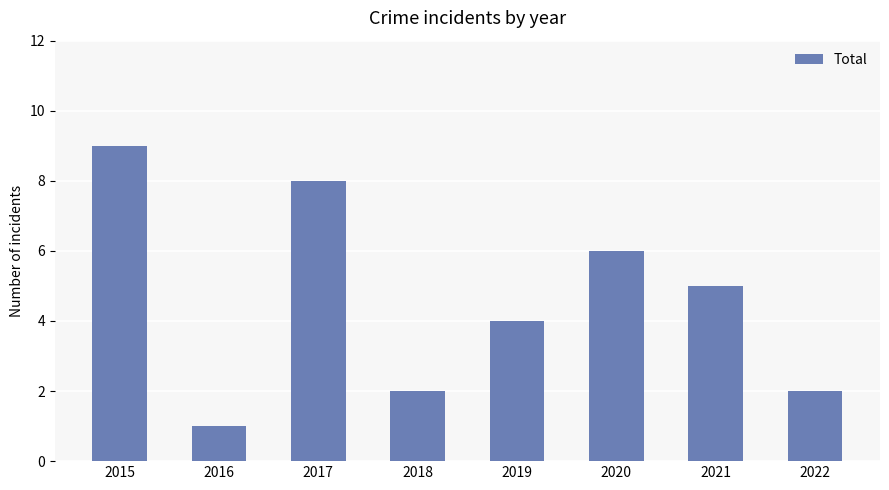

Count the number of data series in this chart.

1